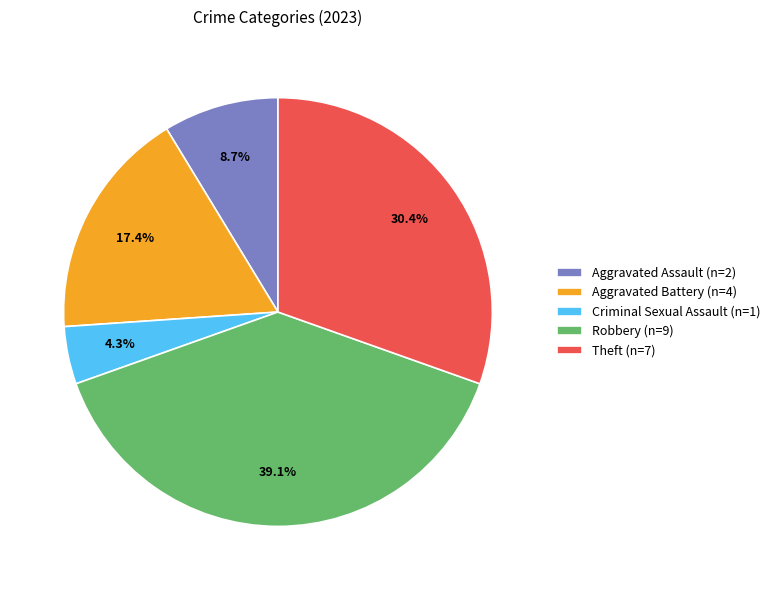

Between Theft (n=7) and Aggravated Battery (n=4), which is larger?

Theft (n=7)